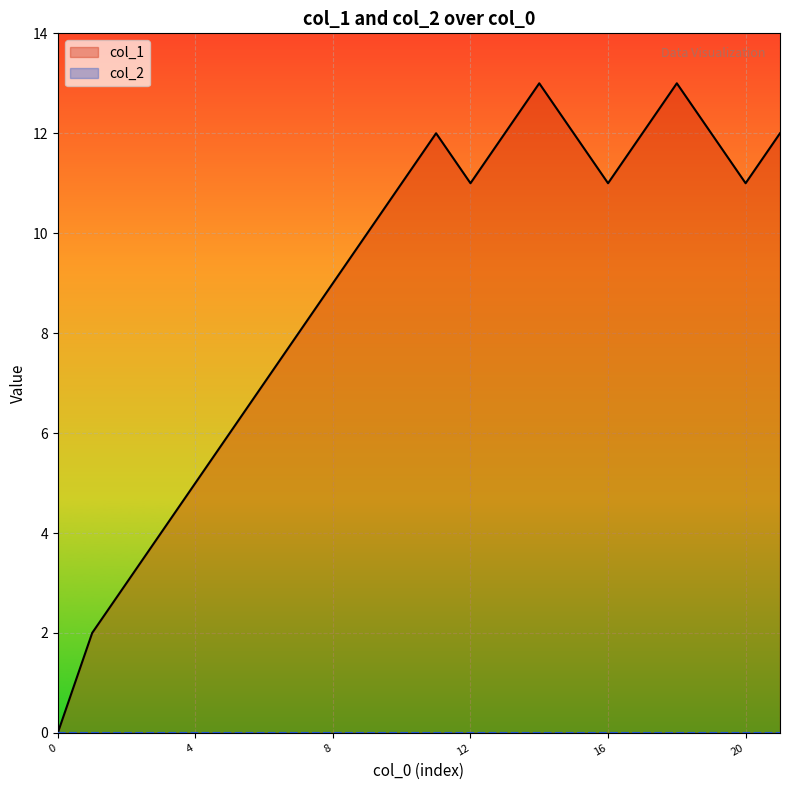

At which category does the chart reach its peak across all series?

14